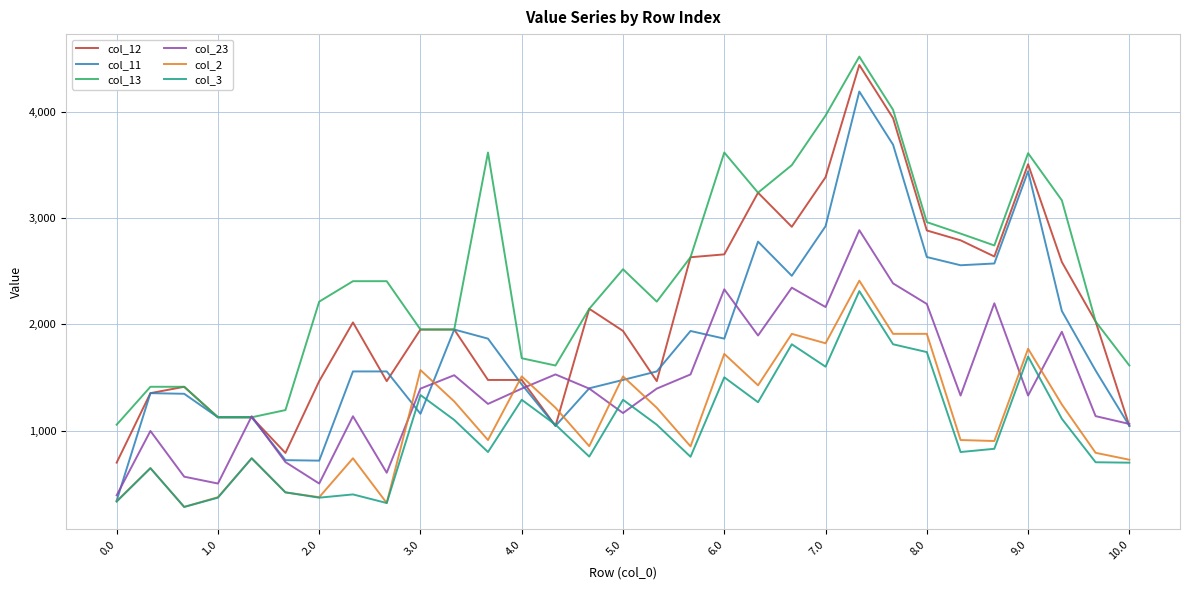

Which series has the widest spread of values?

col_11